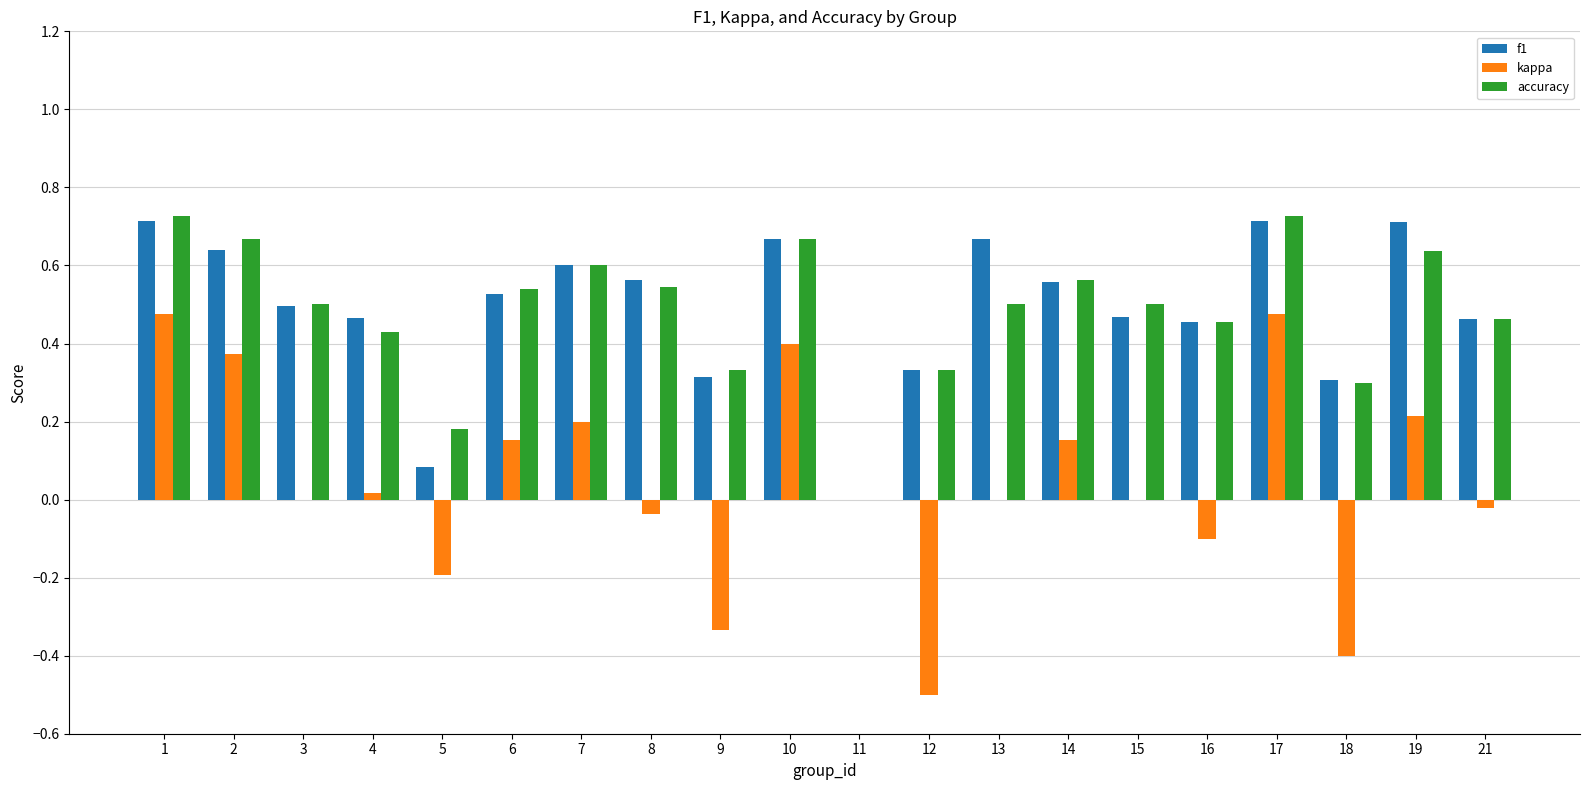

What are all the series names shown in the legend?

f1, kappa, accuracy